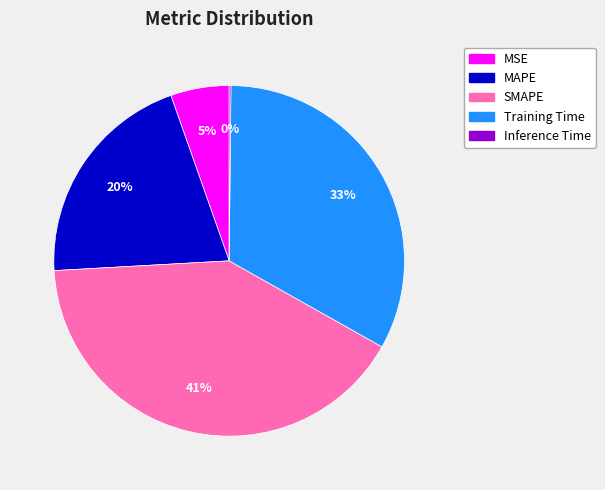

Which has a higher value, MAPE or Training Time?

Training Time